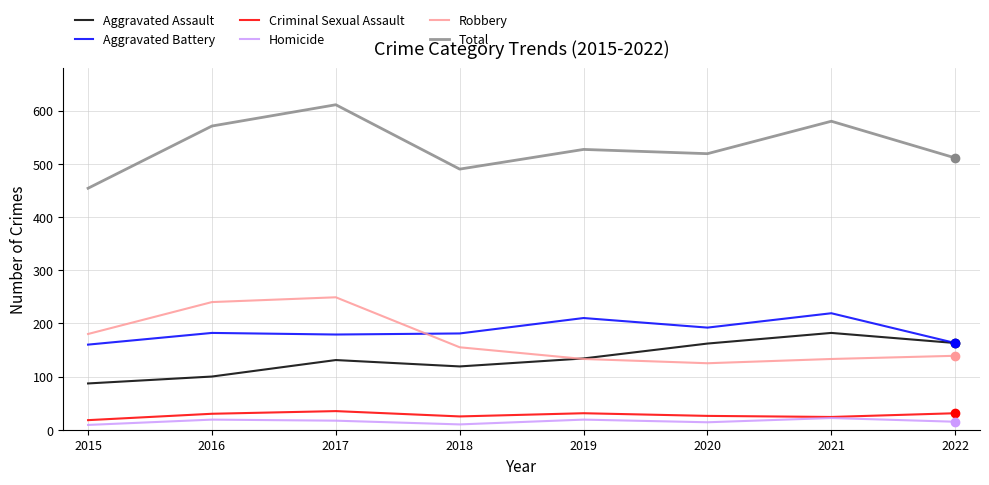

Which category has the highest value across all series?

2017